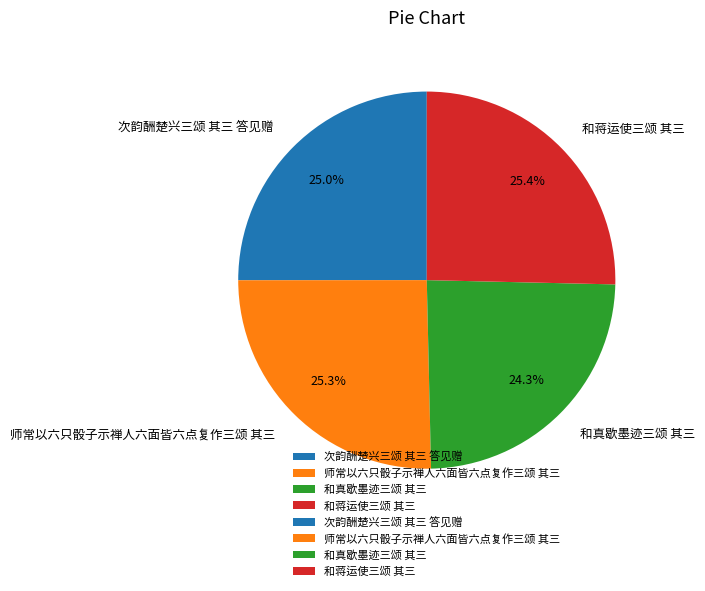

Count the number of slices in the pie.

4